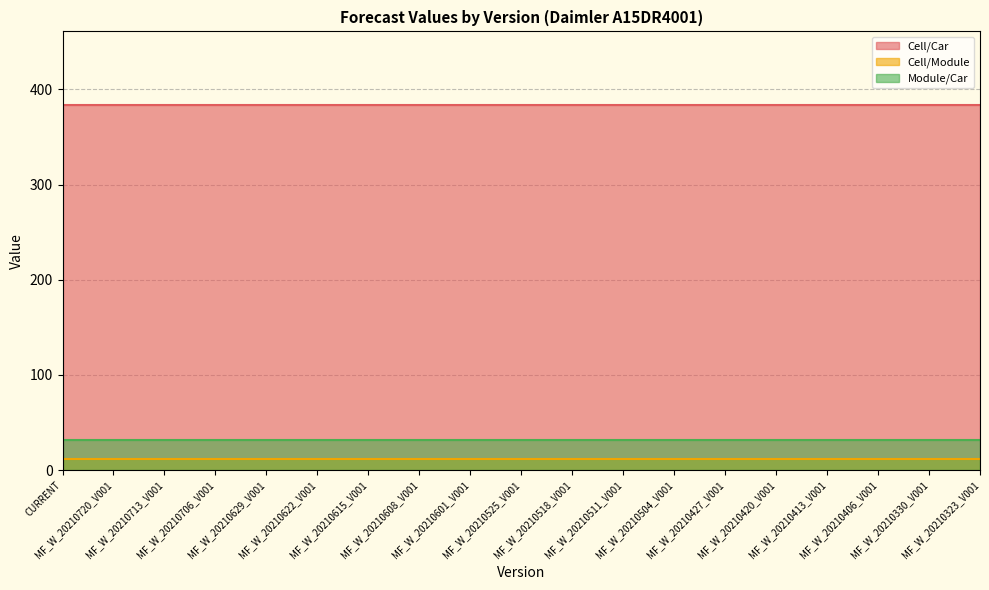

Reading left to right, list all the values displayed in this chart.

Cell/Car: 384	384	384	384	384	384	384	384	384	384	384	384	384	384	384	384	384	384	384
Cell/Module: 12	12	12	12	12	12	12	12	12	12	12	12	12	12	12	12	12	12	12
Module/Car: 32	32	32	32	32	32	32	32	32	32	32	32	32	32	32	32	32	32	32